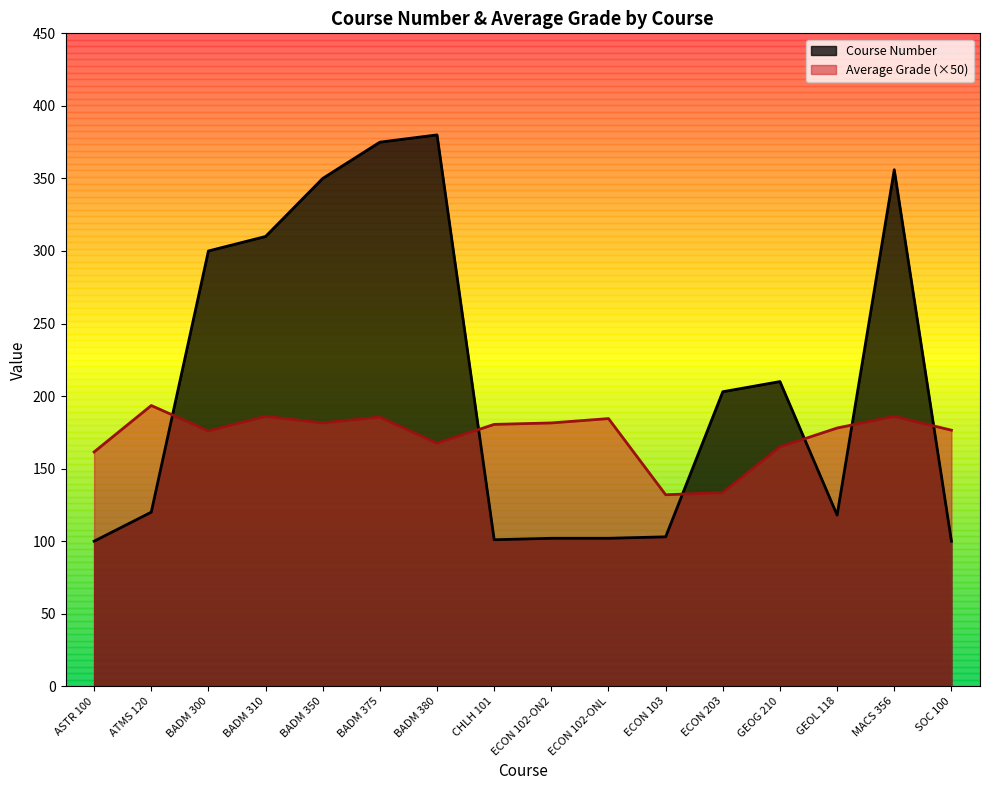

What is the average value of the Average Grade series?

173.1